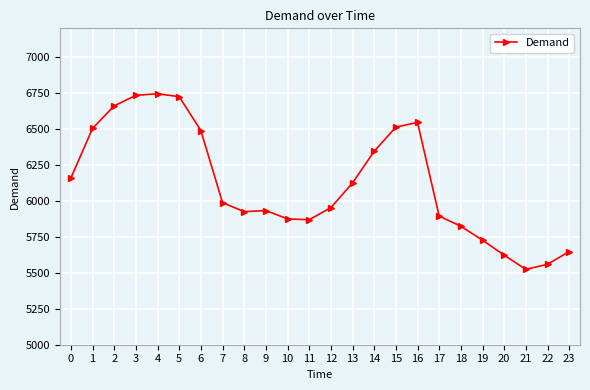

Approximately how many times larger is the value at 6 compared to 10?

1.1